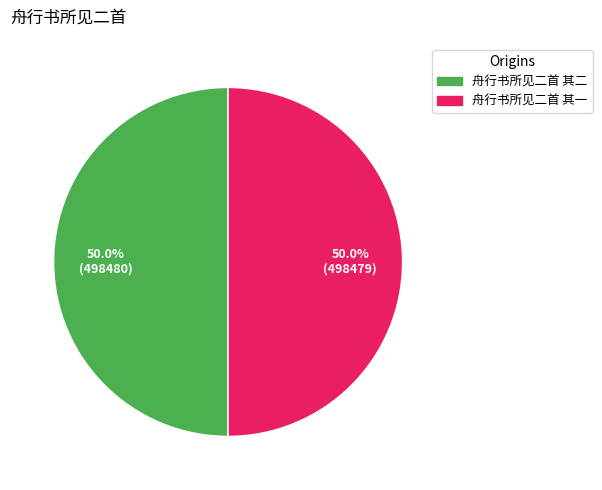

What percentage is the 舟行书所见二首 其一 slice, to the nearest percent?

50%